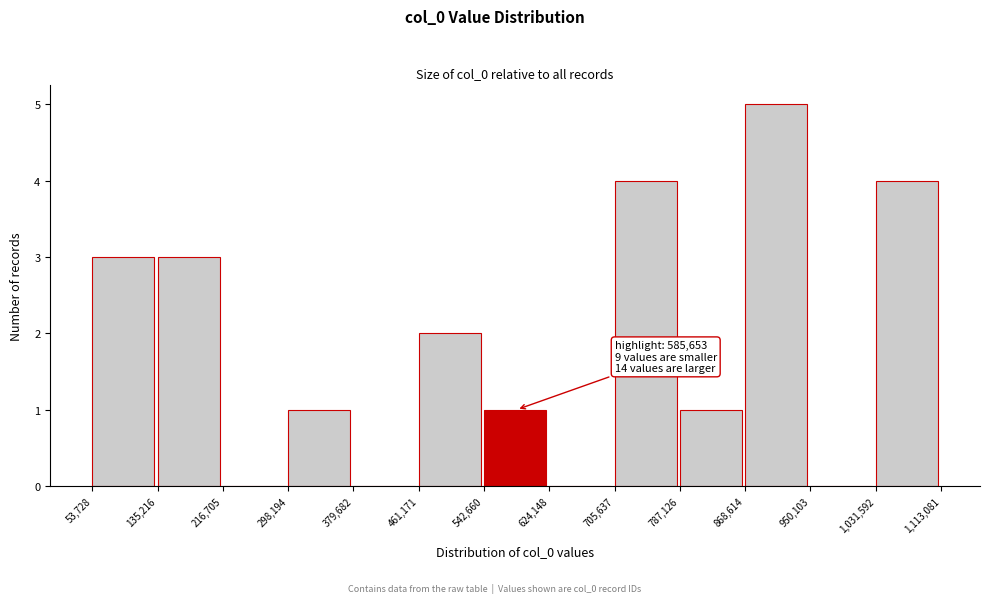

Over which range of the x-axis is the bar tallest?

868,614 to 950,103